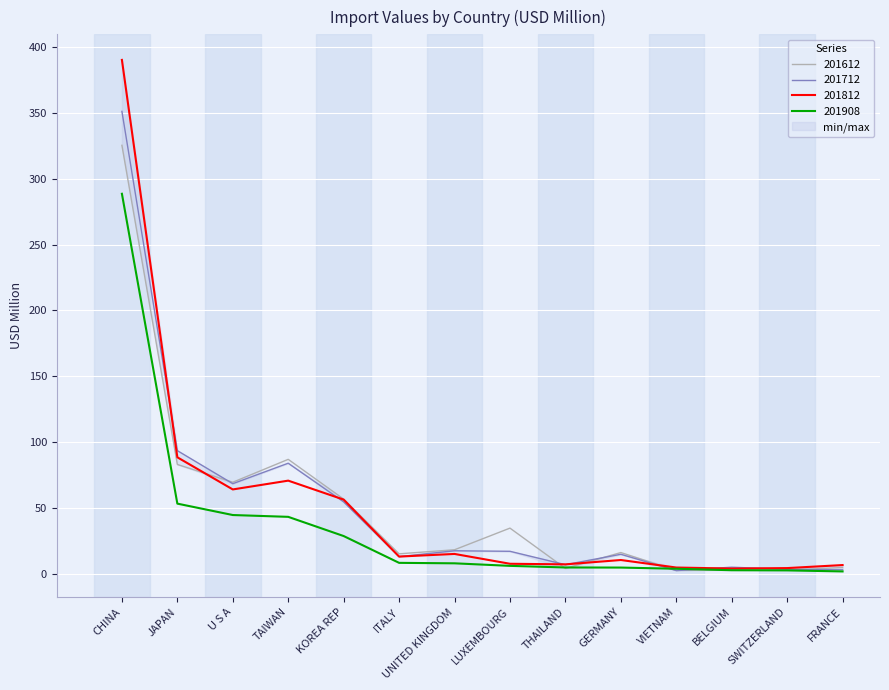

Which has a higher value, GERMANY or TAIWAN?

TAIWAN